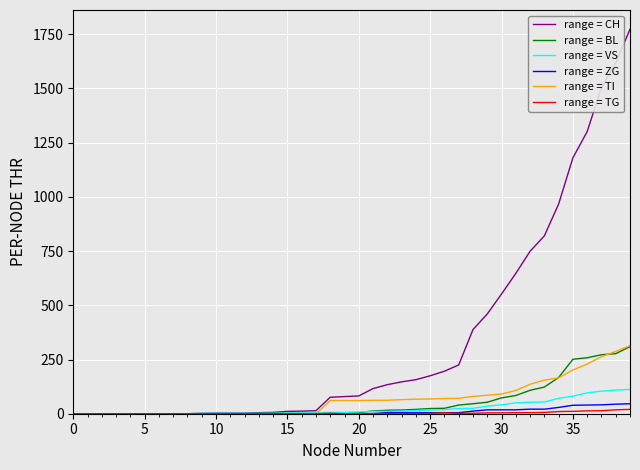

Which series has the largest total across all categories?

range = CH